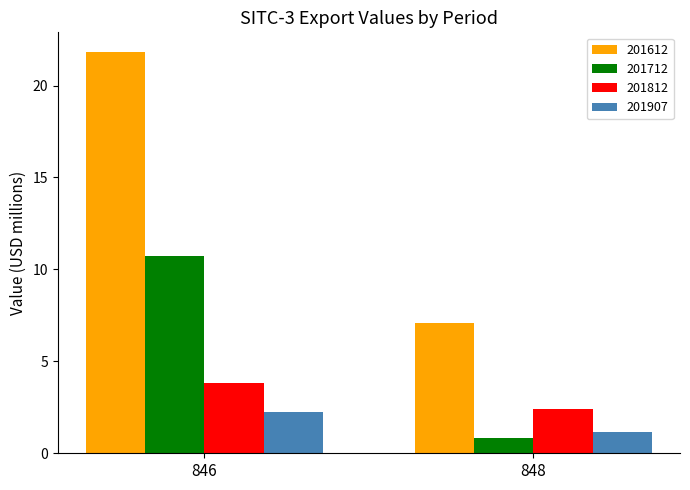

What is the total value across all series at 846?

38.6